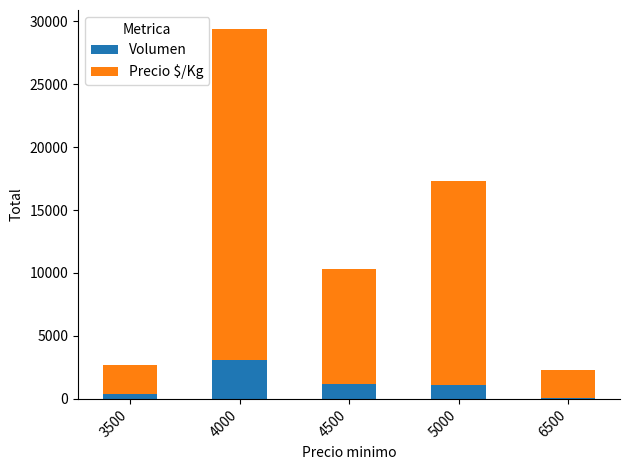

The Volumen series shows 1140 at 5000. True or false?

True